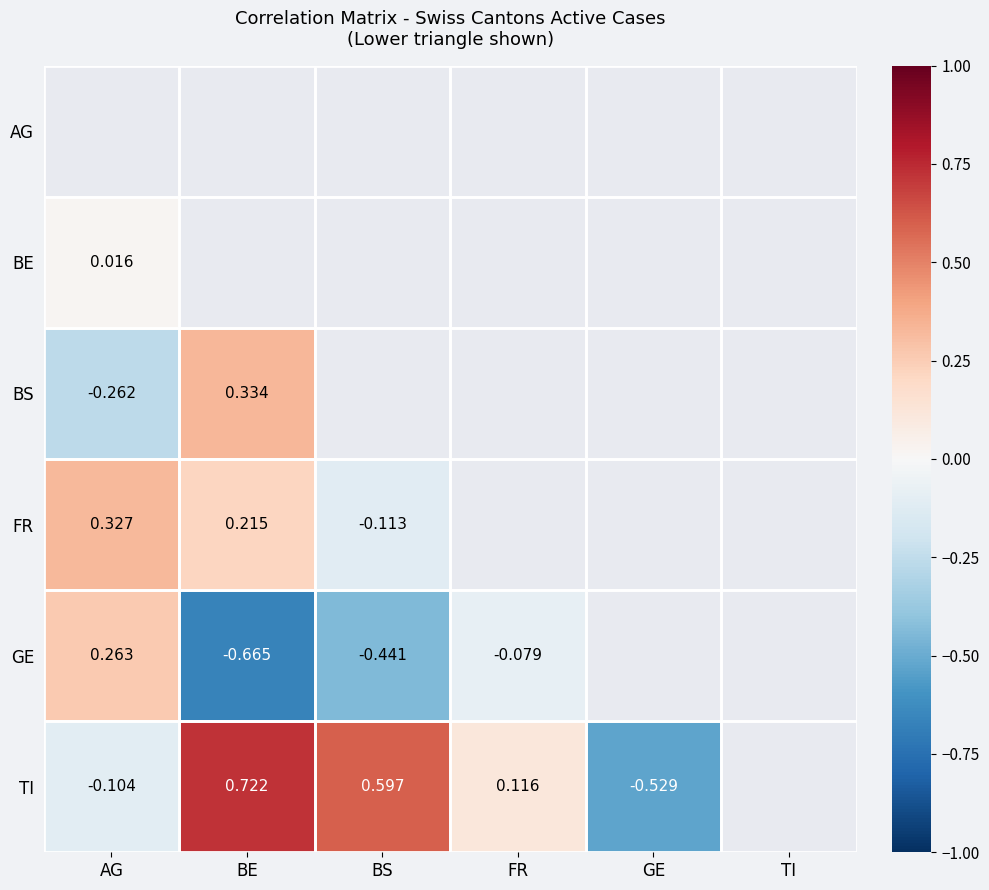

How many data points does each series have?

6